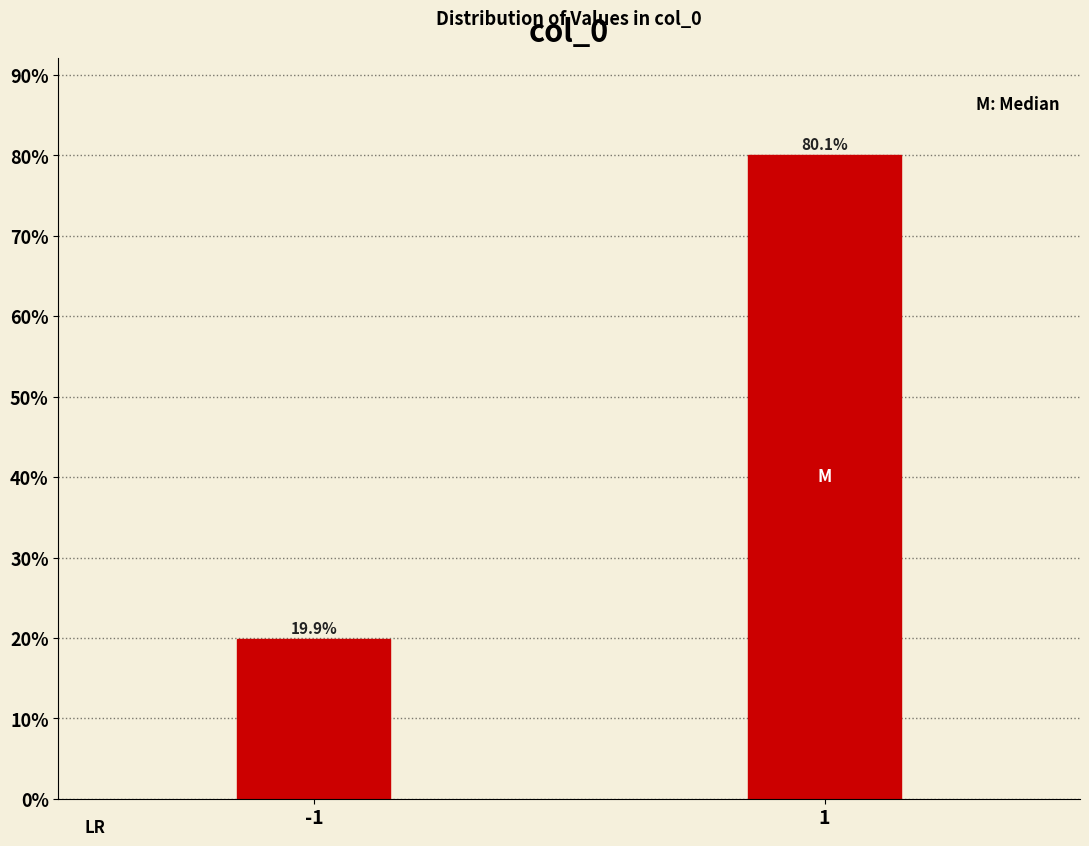

Reading right to left, list all the values displayed in this chart.

80.1	19.9